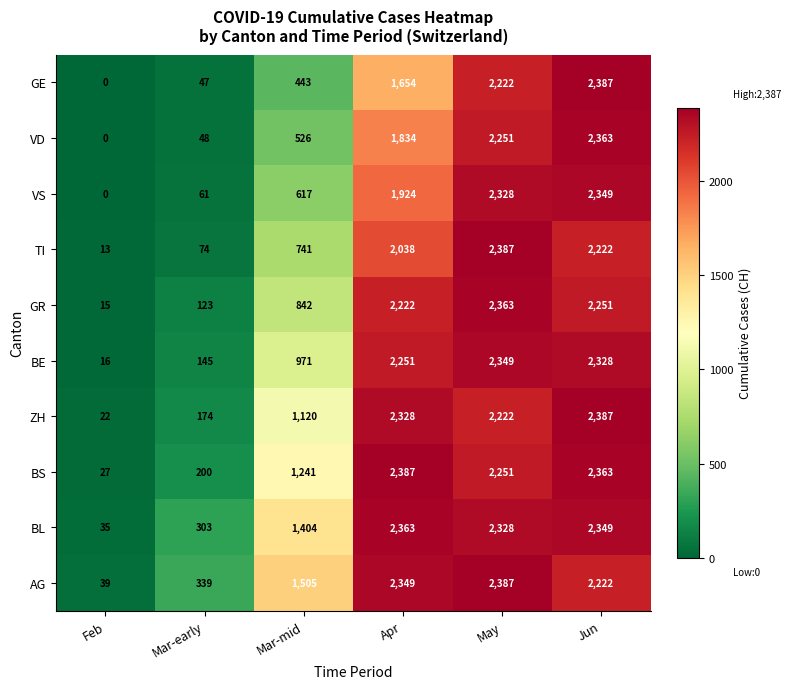

Which series has the largest range (max minus min)?

GE